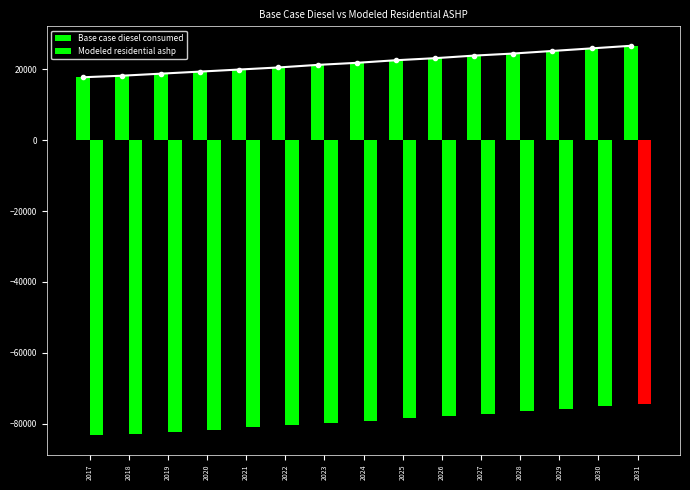

Where does the Base case diesel consumed series first go above 21864?

2024